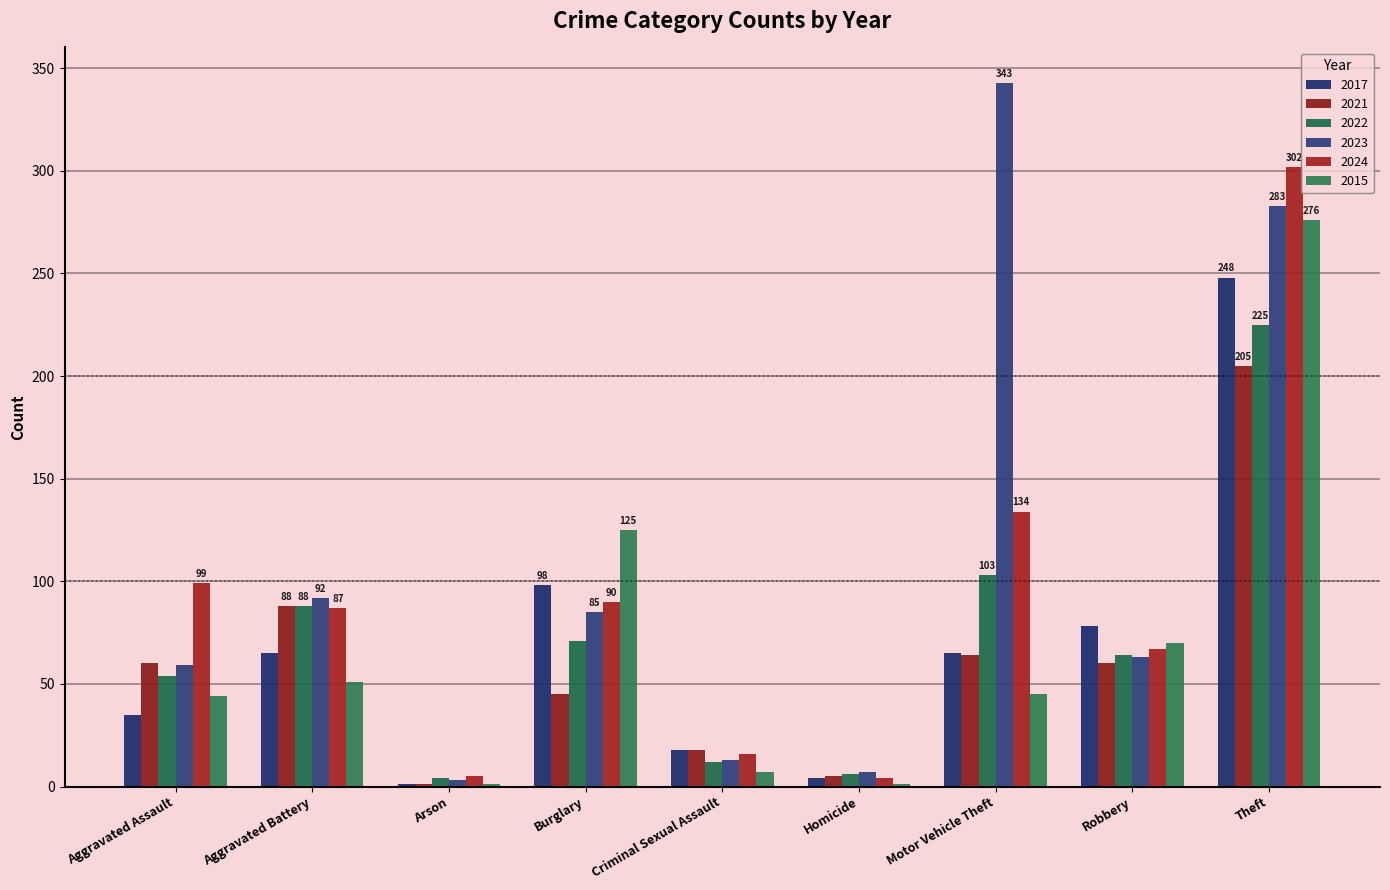

At which category is the sum across all series the highest?

Theft